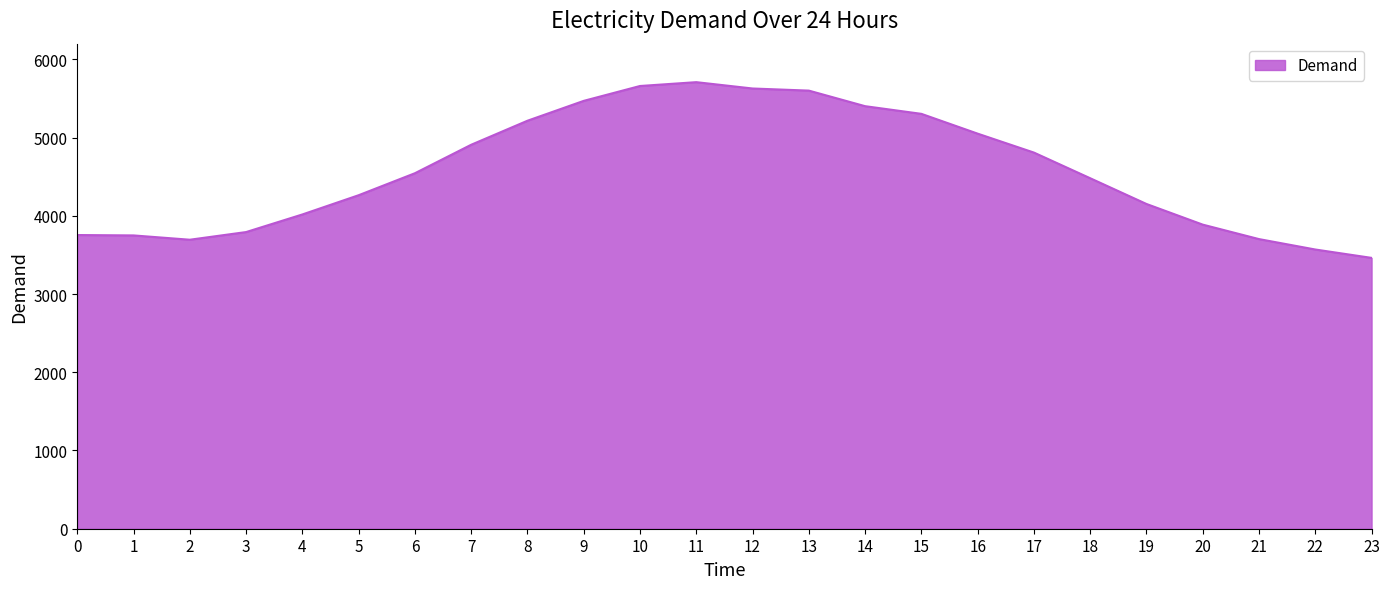

What is the difference between the values at 5 and 22?

694